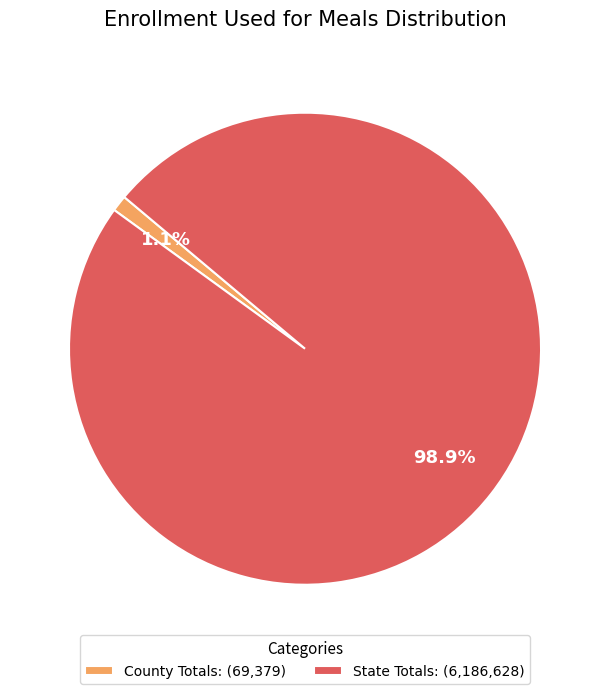

Do County Totals: and State Totals: together represent more than half of the pie?

Yes